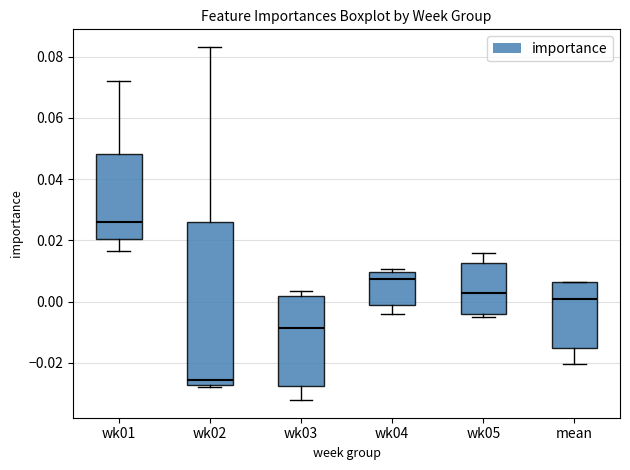

Which box has the lowest median line?

wk02